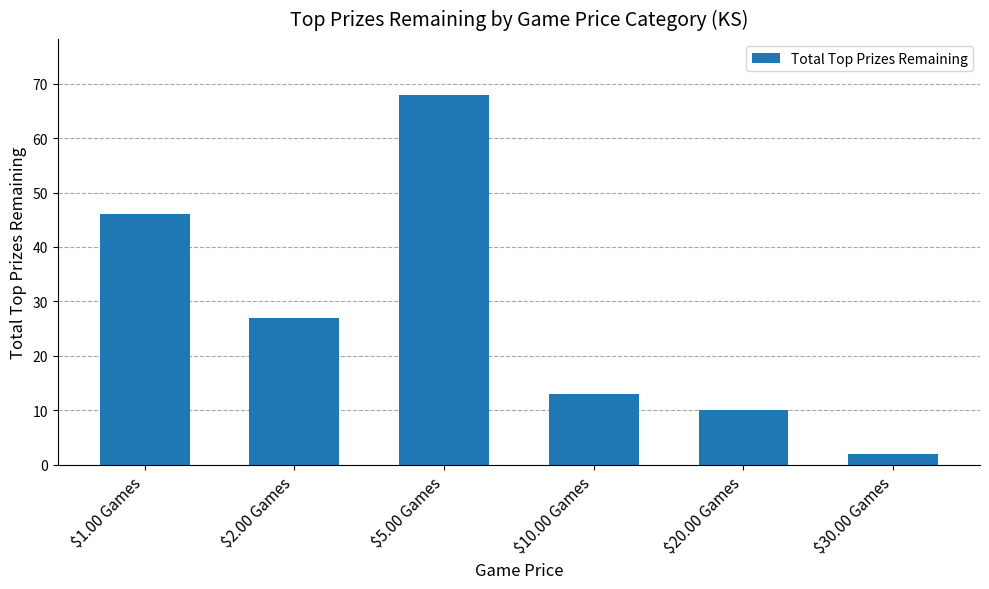

List the labels in order of value, largest first.

$5.00 Games, $1.00 Games, $2.00 Games, $10.00 Games, $20.00 Games, $30.00 Games